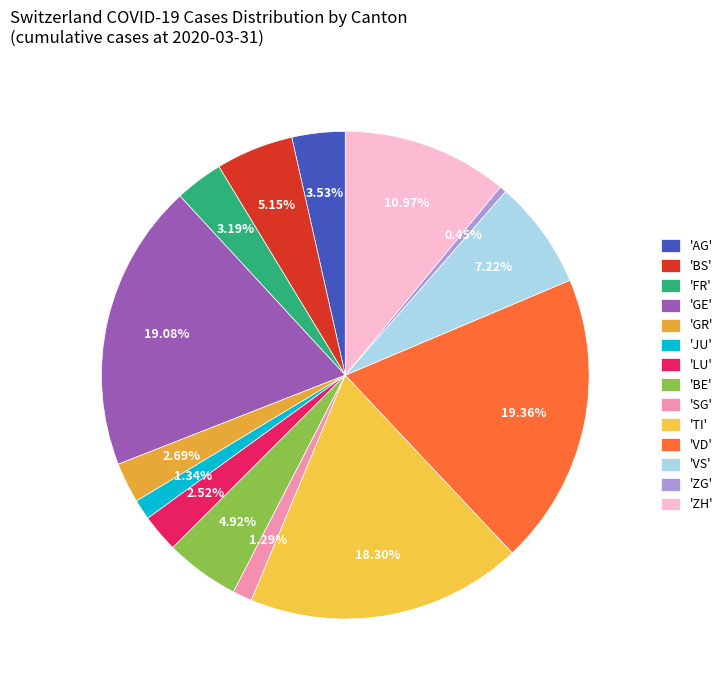

What is the smallest slice in the pie chart?

'ZG'